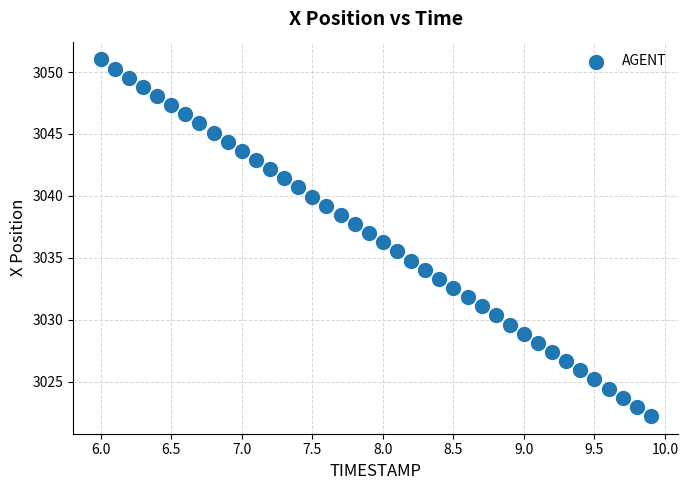

What is the range of X values (max minus min)?

3.9